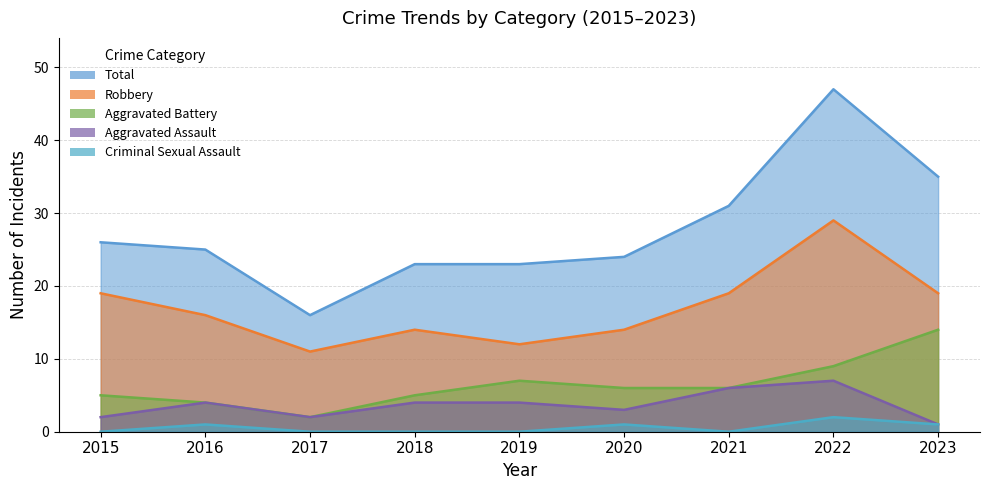

True or false: Total and Aggravated Battery cross at least once.

False